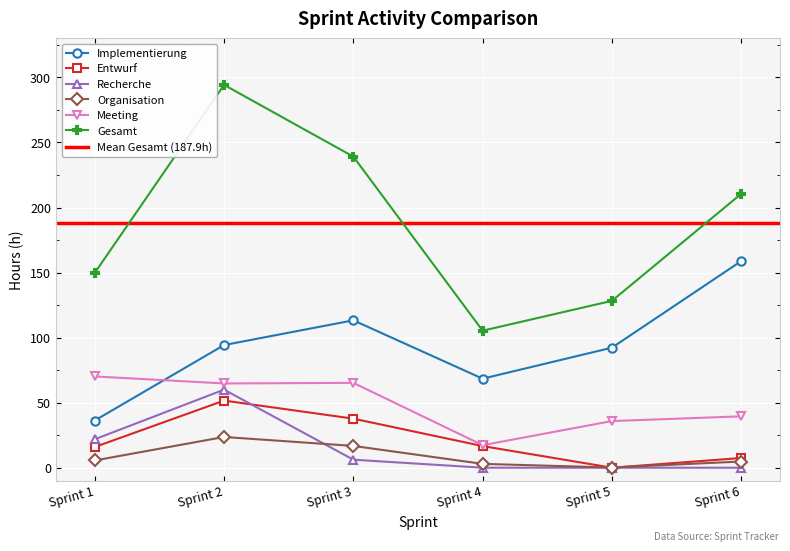

What is the total value across all series at Sprint 6?

421.1